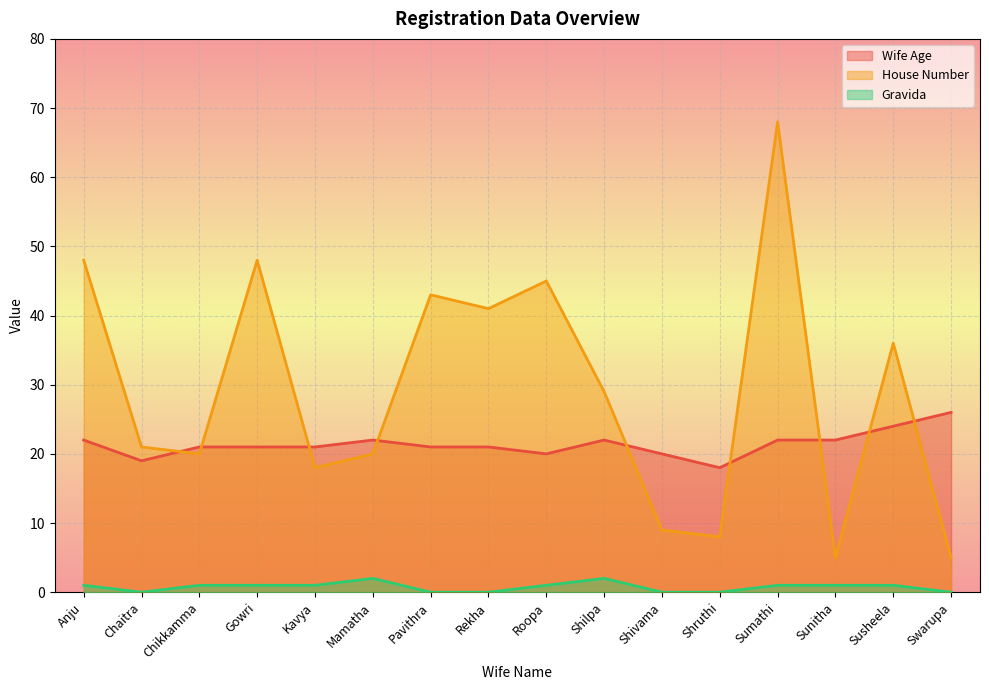

True or false: House Number and Gravida cross at least once.

False